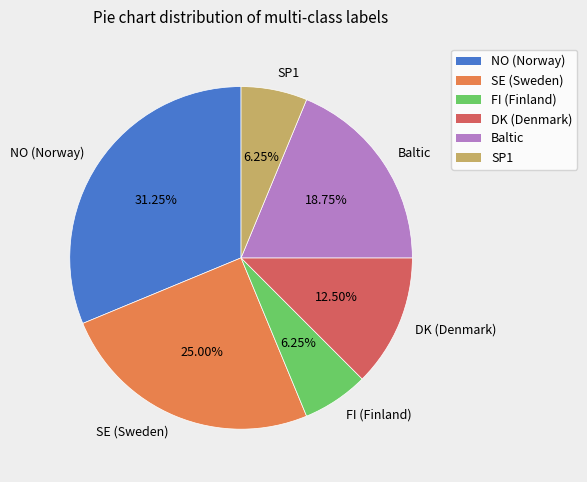

Does any single category account for the majority?

No